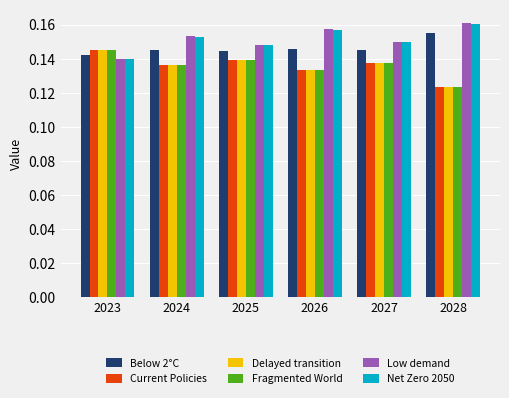

Which category has the lowest value in the Net Zero 2050 series?

2023